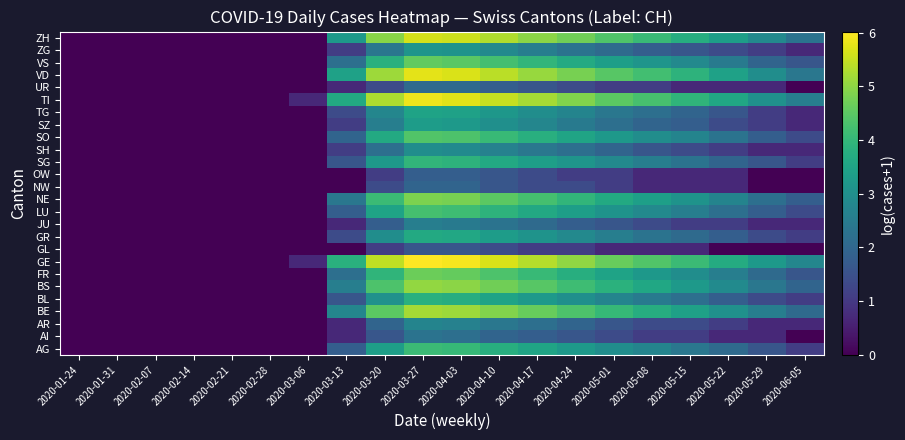

Reading right to left, transcribe all the data shown in this chart.

AG: 2020-06-05=1.1	2020-05-29=1.6	2020-05-22=2.1	2020-05-15=2.4	2020-05-08=2.7	2020-05-01=2.9	2020-04-24=3.3	2020-04-17=3.5	2020-04-10=3.8	2020-04-03=4.0	2020-03-27=4.1	2020-03-20=3.4	2020-03-13=1.8	2020-03-06=0.0	2020-02-28=0.0	2020-02-21=0.0	2020-02-14=0.0	2020-02-07=0.0	2020-01-31=0.0	2020-01-24=0.0
AI: 2020-06-05=0.0	2020-05-29=0.7	2020-05-22=0.7	2020-05-15=1.1	2020-05-08=1.1	2020-05-01=1.4	2020-04-24=1.6	2020-04-17=1.8	2020-04-10=1.9	2020-04-03=2.2	2020-03-27=2.3	2020-03-20=1.6	2020-03-13=0.7	2020-03-06=0.0	2020-02-28=0.0	2020-02-21=0.0	2020-02-14=0.0	2020-02-07=0.0	2020-01-31=0.0	2020-01-24=0.0
AR: 2020-06-05=0.7	2020-05-29=0.7	2020-05-22=1.1	2020-05-15=1.4	2020-05-08=1.4	2020-05-01=1.6	2020-04-24=1.9	2020-04-17=2.2	2020-04-10=2.4	2020-04-03=2.6	2020-03-27=2.7	2020-03-20=1.9	2020-03-13=0.7	2020-03-06=0.0	2020-02-28=0.0	2020-02-21=0.0	2020-02-14=0.0	2020-02-07=0.0	2020-01-31=0.0	2020-01-24=0.0
BE: 2020-06-05=2.1	2020-05-29=2.6	2020-05-22=3.0	2020-05-15=3.4	2020-05-08=3.8	2020-05-01=4.0	2020-04-24=4.3	2020-04-17=4.6	2020-04-10=4.9	2020-04-03=5.1	2020-03-27=5.2	2020-03-20=4.5	2020-03-13=2.8	2020-03-06=0.0	2020-02-28=0.0	2020-02-21=0.0	2020-02-14=0.0	2020-02-07=0.0	2020-01-31=0.0	2020-01-24=0.0
BL: 2020-06-05=1.1	2020-05-29=1.4	2020-05-22=1.8	2020-05-15=2.2	2020-05-08=2.5	2020-05-01=2.7	2020-04-24=3.0	2020-04-17=3.3	2020-04-10=3.5	2020-04-03=3.8	2020-03-27=3.8	2020-03-20=3.0	2020-03-13=1.6	2020-03-06=0.0	2020-02-28=0.0	2020-02-21=0.0	2020-02-14=0.0	2020-02-07=0.0	2020-01-31=0.0	2020-01-24=0.0
BS: 2020-06-05=1.9	2020-05-29=2.4	2020-05-22=2.9	2020-05-15=3.3	2020-05-08=3.6	2020-05-01=3.9	2020-04-24=4.2	2020-04-17=4.5	2020-04-10=4.7	2020-04-03=5.0	2020-03-27=5.0	2020-03-20=4.3	2020-03-13=2.6	2020-03-06=0.0	2020-02-28=0.0	2020-02-21=0.0	2020-02-14=0.0	2020-02-07=0.0	2020-01-31=0.0	2020-01-24=0.0
FR: 2020-06-05=1.6	2020-05-29=2.1	2020-05-22=2.6	2020-05-15=2.9	2020-05-08=3.2	2020-05-01=3.5	2020-04-24=3.8	2020-04-17=4.1	2020-04-10=4.3	2020-04-03=4.6	2020-03-27=4.7	2020-03-20=3.9	2020-03-13=2.2	2020-03-06=0.0	2020-02-28=0.0	2020-02-21=0.0	2020-02-14=0.0	2020-02-07=0.0	2020-01-31=0.0	2020-01-24=0.0
GE: 2020-06-05=2.8	2020-05-29=3.3	2020-05-22=3.7	2020-05-15=4.1	2020-05-08=4.4	2020-05-01=4.6	2020-04-24=5.0	2020-04-17=5.4	2020-04-10=5.7	2020-04-03=5.9	2020-03-27=6.0	2020-03-20=5.4	2020-03-13=3.8	2020-03-06=0.7	2020-02-28=0.0	2020-02-21=0.0	2020-02-14=0.0	2020-02-07=0.0	2020-01-31=0.0	2020-01-24=0.0
GL: 2020-06-05=0.0	2020-05-29=0.0	2020-05-22=0.0	2020-05-15=0.7	2020-05-08=0.7	2020-05-01=0.7	2020-04-24=1.1	2020-04-17=1.1	2020-04-10=1.4	2020-04-03=1.6	2020-03-27=1.6	2020-03-20=1.1	2020-03-13=0.0	2020-03-06=0.0	2020-02-28=0.0	2020-02-21=0.0	2020-02-14=0.0	2020-02-07=0.0	2020-01-31=0.0	2020-01-24=0.0
GR: 2020-06-05=1.1	2020-05-29=1.4	2020-05-22=1.8	2020-05-15=2.1	2020-05-08=2.3	2020-05-01=2.6	2020-04-24=2.8	2020-04-17=3.1	2020-04-10=3.3	2020-04-03=3.6	2020-03-27=3.7	2020-03-20=2.9	2020-03-13=1.4	2020-03-06=0.0	2020-02-28=0.0	2020-02-21=0.0	2020-02-14=0.0	2020-02-07=0.0	2020-01-31=0.0	2020-01-24=0.0
JU: 2020-06-05=0.7	2020-05-29=0.7	2020-05-22=1.1	2020-05-15=1.1	2020-05-08=1.4	2020-05-01=1.6	2020-04-24=1.8	2020-04-17=2.1	2020-04-10=2.3	2020-04-03=2.5	2020-03-27=2.6	2020-03-20=1.8	2020-03-13=0.7	2020-03-06=0.0	2020-02-28=0.0	2020-02-21=0.0	2020-02-14=0.0	2020-02-07=0.0	2020-01-31=0.0	2020-01-24=0.0
LU: 2020-06-05=1.4	2020-05-29=1.8	2020-05-22=2.2	2020-05-15=2.6	2020-05-08=2.8	2020-05-01=3.1	2020-04-24=3.4	2020-04-17=3.6	2020-04-10=3.9	2020-04-03=4.2	2020-03-27=4.2	2020-03-20=3.5	2020-03-13=1.8	2020-03-06=0.0	2020-02-28=0.0	2020-02-21=0.0	2020-02-14=0.0	2020-02-07=0.0	2020-01-31=0.0	2020-01-24=0.0
NE: 2020-06-05=1.8	2020-05-29=2.2	2020-05-22=2.7	2020-05-15=3.1	2020-05-08=3.4	2020-05-01=3.7	2020-04-24=4.0	2020-04-17=4.2	2020-04-10=4.5	2020-04-03=4.8	2020-03-27=4.8	2020-03-20=4.1	2020-03-13=2.4	2020-03-06=0.0	2020-02-28=0.0	2020-02-21=0.0	2020-02-14=0.0	2020-02-07=0.0	2020-01-31=0.0	2020-01-24=0.0
NW: 2020-06-05=0.0	2020-05-29=0.0	2020-05-22=0.7	2020-05-15=0.7	2020-05-08=0.7	2020-05-01=1.1	2020-04-24=1.4	2020-04-17=1.4	2020-04-10=1.6	2020-04-03=1.9	2020-03-27=1.9	2020-03-20=1.4	2020-03-13=0.0	2020-03-06=0.0	2020-02-28=0.0	2020-02-21=0.0	2020-02-14=0.0	2020-02-07=0.0	2020-01-31=0.0	2020-01-24=0.0
OW: 2020-06-05=0.0	2020-05-29=0.0	2020-05-22=0.7	2020-05-15=0.7	2020-05-08=0.7	2020-05-01=1.1	2020-04-24=1.1	2020-04-17=1.4	2020-04-10=1.6	2020-04-03=1.8	2020-03-27=1.8	2020-03-20=1.1	2020-03-13=0.0	2020-03-06=0.0	2020-02-28=0.0	2020-02-21=0.0	2020-02-14=0.0	2020-02-07=0.0	2020-01-31=0.0	2020-01-24=0.0
SG: 2020-06-05=1.1	2020-05-29=1.6	2020-05-22=1.9	2020-05-15=2.3	2020-05-08=2.6	2020-05-01=2.8	2020-04-24=3.1	2020-04-17=3.4	2020-04-10=3.6	2020-04-03=3.9	2020-03-27=4.0	2020-03-20=3.2	2020-03-13=1.6	2020-03-06=0.0	2020-02-28=0.0	2020-02-21=0.0	2020-02-14=0.0	2020-02-07=0.0	2020-01-31=0.0	2020-01-24=0.0
SH: 2020-06-05=0.7	2020-05-29=0.7	2020-05-22=1.1	2020-05-15=1.4	2020-05-08=1.6	2020-05-01=1.9	2020-04-24=2.2	2020-04-17=2.4	2020-04-10=2.6	2020-04-03=2.9	2020-03-27=2.9	2020-03-20=2.2	2020-03-13=1.1	2020-03-06=0.0	2020-02-28=0.0	2020-02-21=0.0	2020-02-14=0.0	2020-02-07=0.0	2020-01-31=0.0	2020-01-24=0.0
SO: 2020-06-05=1.4	2020-05-29=1.8	2020-05-22=2.3	2020-05-15=2.7	2020-05-08=2.9	2020-05-01=3.2	2020-04-24=3.5	2020-04-17=3.8	2020-04-10=4.1	2020-04-03=4.3	2020-03-27=4.4	2020-03-20=3.7	2020-03-13=1.9	2020-03-06=0.0	2020-02-28=0.0	2020-02-21=0.0	2020-02-14=0.0	2020-02-07=0.0	2020-01-31=0.0	2020-01-24=0.0
SZ: 2020-06-05=0.7	2020-05-29=1.1	2020-05-22=1.4	2020-05-15=1.8	2020-05-08=1.9	2020-05-01=2.2	2020-04-24=2.5	2020-04-17=2.8	2020-04-10=3.0	2020-04-03=3.3	2020-03-27=3.3	2020-03-20=2.6	2020-03-13=1.1	2020-03-06=0.0	2020-02-28=0.0	2020-02-21=0.0	2020-02-14=0.0	2020-02-07=0.0	2020-01-31=0.0	2020-01-24=0.0
TG: 2020-06-05=0.7	2020-05-29=1.1	2020-05-22=1.6	2020-05-15=1.9	2020-05-08=2.2	2020-05-01=2.4	2020-04-24=2.7	2020-04-17=2.9	2020-04-10=3.2	2020-04-03=3.4	2020-03-27=3.5	2020-03-20=2.8	2020-03-13=1.4	2020-03-06=0.0	2020-02-28=0.0	2020-02-21=0.0	2020-02-14=0.0	2020-02-07=0.0	2020-01-31=0.0	2020-01-24=0.0
TI: 2020-06-05=2.6	2020-05-29=3.0	2020-05-22=3.6	2020-05-15=3.9	2020-05-08=4.3	2020-05-01=4.5	2020-04-24=4.9	2020-04-17=5.2	2020-04-10=5.5	2020-04-03=5.7	2020-03-27=5.9	2020-03-20=5.3	2020-03-13=3.7	2020-03-06=0.7	2020-02-28=0.0	2020-02-21=0.0	2020-02-14=0.0	2020-02-07=0.0	2020-01-31=0.0	2020-01-24=0.0
UR: 2020-06-05=0.0	2020-05-29=0.7	2020-05-22=0.7	2020-05-15=0.7	2020-05-08=1.1	2020-05-01=1.1	2020-04-24=1.4	2020-04-17=1.6	2020-04-10=1.8	2020-04-03=2.1	2020-03-27=2.1	2020-03-20=1.4	2020-03-13=0.7	2020-03-06=0.0	2020-02-28=0.0	2020-02-21=0.0	2020-02-14=0.0	2020-02-07=0.0	2020-01-31=0.0	2020-01-24=0.0
VD: 2020-06-05=2.4	2020-05-29=2.9	2020-05-22=3.4	2020-05-15=3.9	2020-05-08=4.2	2020-05-01=4.5	2020-04-24=4.8	2020-04-17=5.1	2020-04-10=5.4	2020-04-03=5.7	2020-03-27=5.8	2020-03-20=5.1	2020-03-13=3.4	2020-03-06=0.0	2020-02-28=0.0	2020-02-21=0.0	2020-02-14=0.0	2020-02-07=0.0	2020-01-31=0.0	2020-01-24=0.0
VS: 2020-06-05=1.6	2020-05-29=1.9	2020-05-22=2.5	2020-05-15=2.8	2020-05-08=3.1	2020-05-01=3.4	2020-04-24=3.7	2020-04-17=4.0	2020-04-10=4.2	2020-04-03=4.5	2020-03-27=4.6	2020-03-20=3.8	2020-03-13=2.2	2020-03-06=0.0	2020-02-28=0.0	2020-02-21=0.0	2020-02-14=0.0	2020-02-07=0.0	2020-01-31=0.0	2020-01-24=0.0
ZG: 2020-06-05=0.7	2020-05-29=1.1	2020-05-22=1.4	2020-05-15=1.6	2020-05-08=1.8	2020-05-01=2.1	2020-04-24=2.3	2020-04-17=2.6	2020-04-10=2.8	2020-04-03=3.1	2020-03-27=3.1	2020-03-20=2.4	2020-03-13=1.1	2020-03-06=0.0	2020-02-28=0.0	2020-02-21=0.0	2020-02-14=0.0	2020-02-07=0.0	2020-01-31=0.0	2020-01-24=0.0
ZH: 2020-06-05=2.3	2020-05-29=2.8	2020-05-22=3.4	2020-05-15=3.8	2020-05-08=4.1	2020-05-01=4.4	2020-04-24=4.7	2020-04-17=5.0	2020-04-10=5.3	2020-04-03=5.6	2020-03-27=5.6	2020-03-20=4.9	2020-03-13=3.3	2020-03-06=0.0	2020-02-28=0.0	2020-02-21=0.0	2020-02-14=0.0	2020-02-07=0.0	2020-01-31=0.0	2020-01-24=0.0